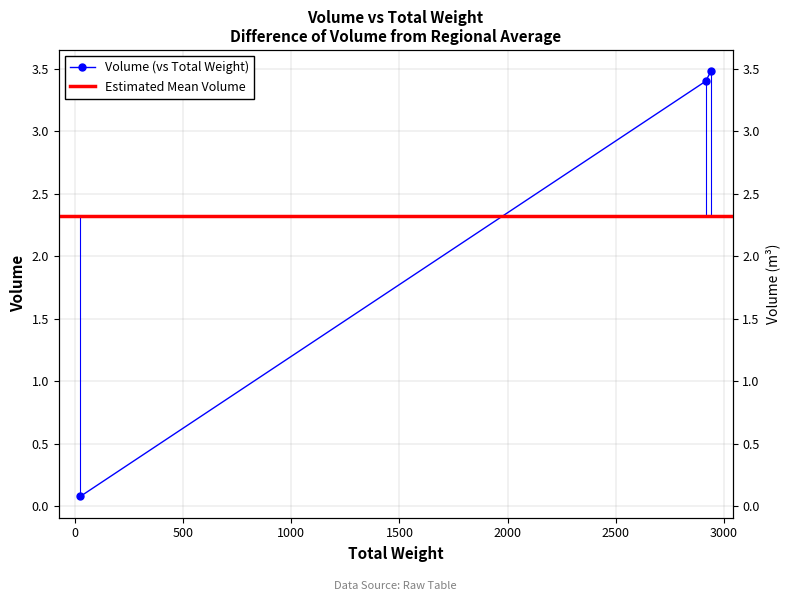

List the labels in order of value, largest first.

2940, 2916, 24